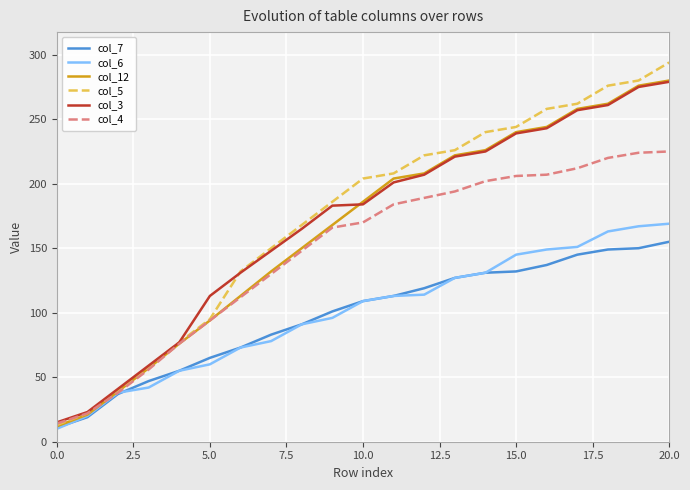

Which series has the widest spread of values?

col_5